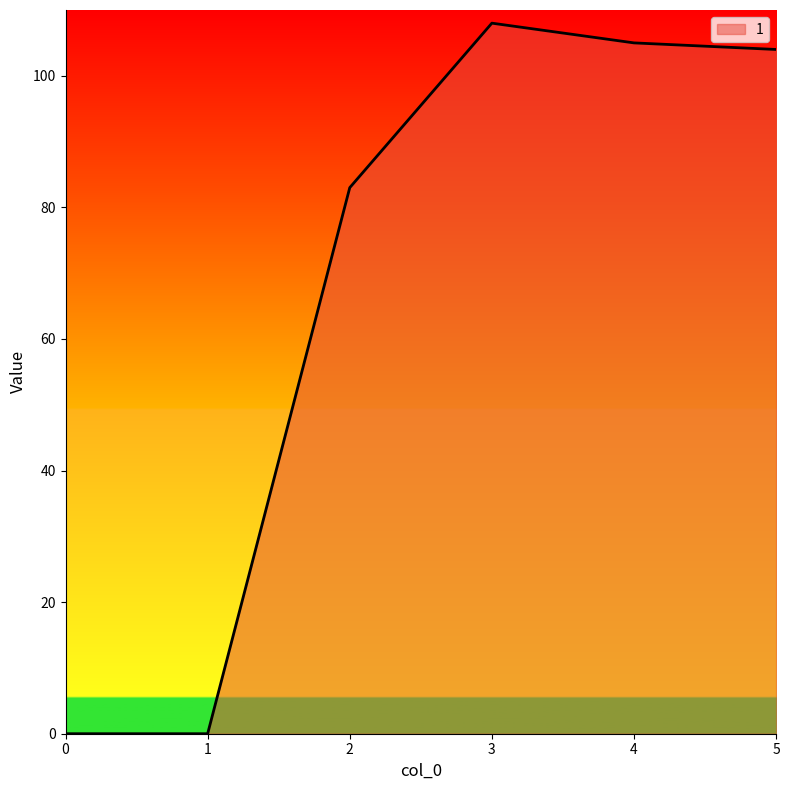

What is the change in value from 0 to 2?

+83